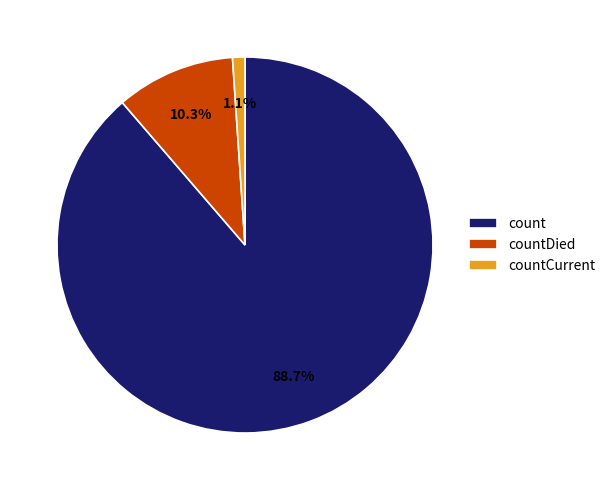

What percentage is the count slice, to the nearest percent?

89%